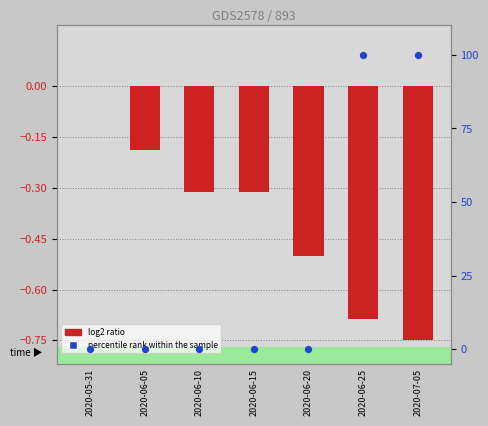

Which series has the widest spread of Y values?

AG_pc (percentile rank)